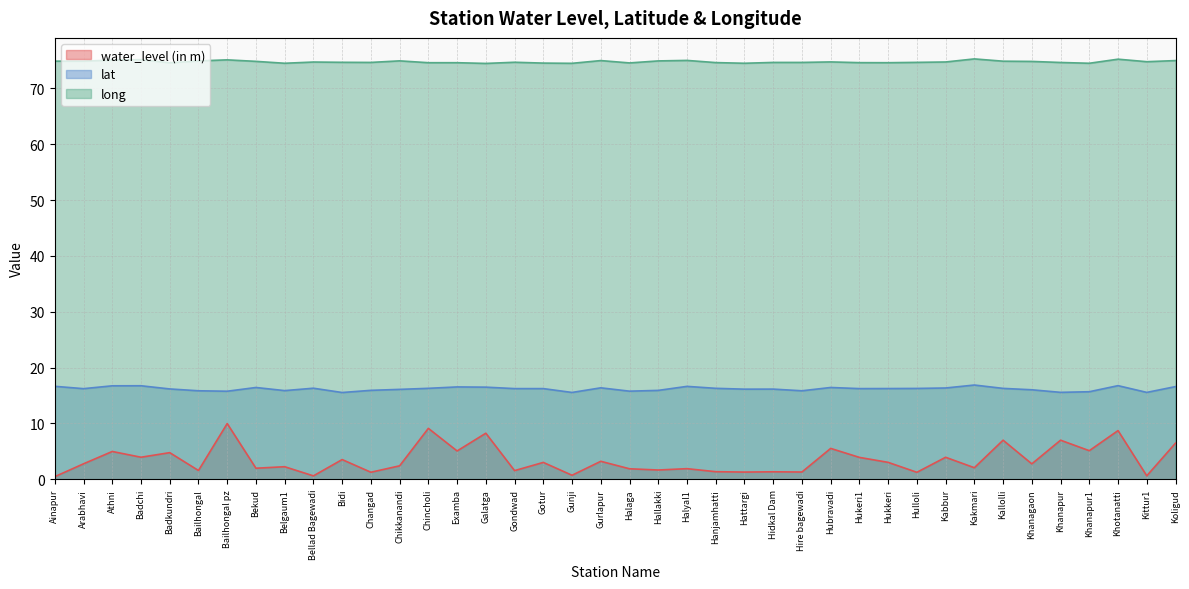

Is the value of water_level (in m) at Chincholi greater than the value of lat at Halaga?

No